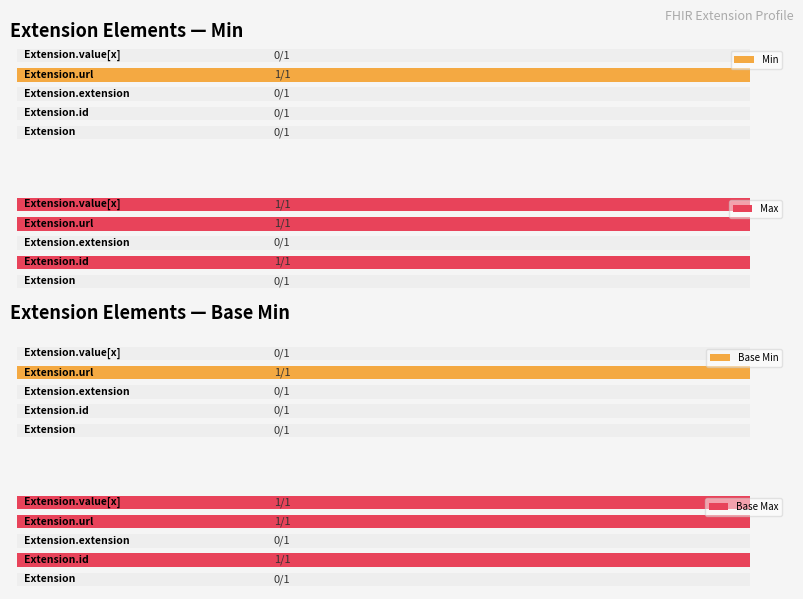

Reading left to right, what are all the values shown in this chart?

Min: 0	0	0	1	0
Max: 0	1	0	1	1
Base Min: 0	0	0	1	0
Base Max: 0	1	0	1	1